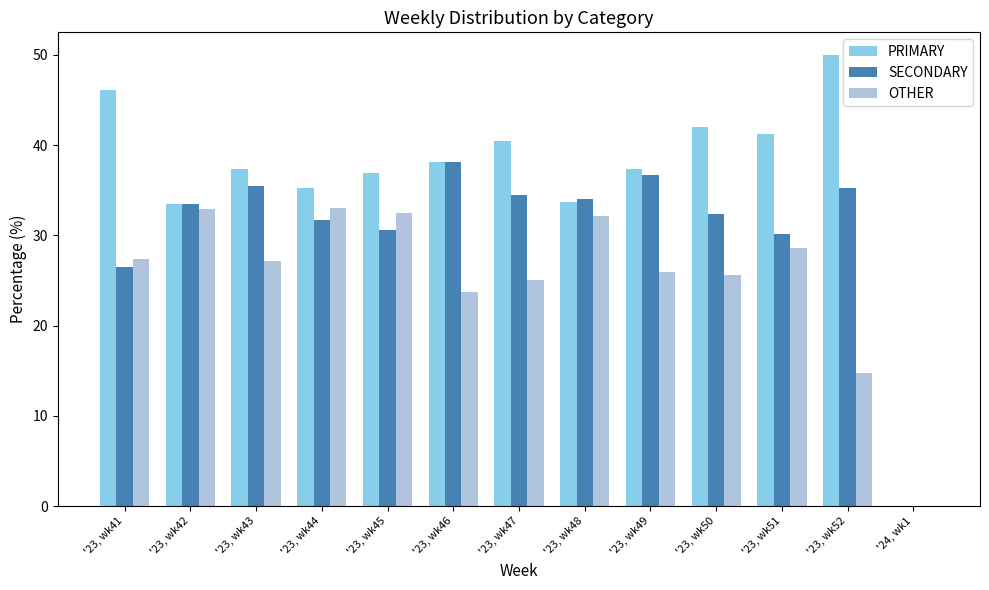

How many groups of bars are there?

13